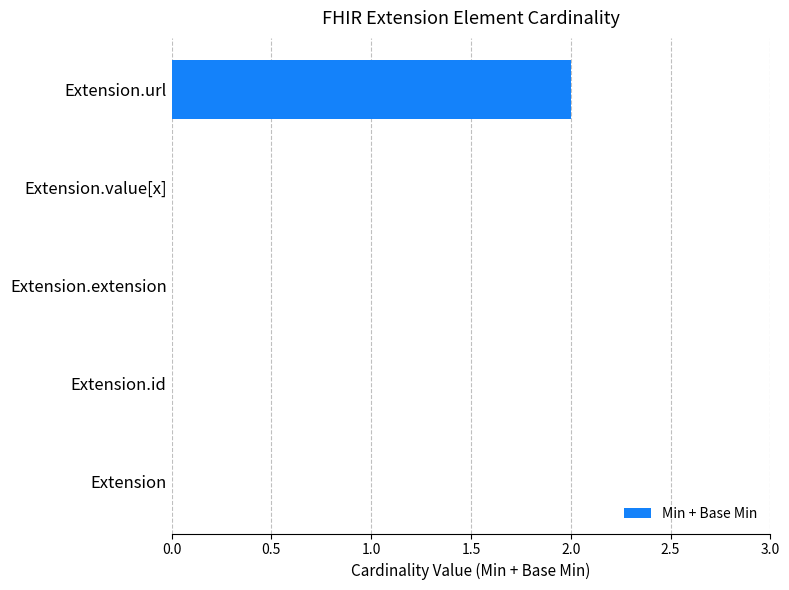

The chart shows a value of 3 at Extension.url. True or false?

False